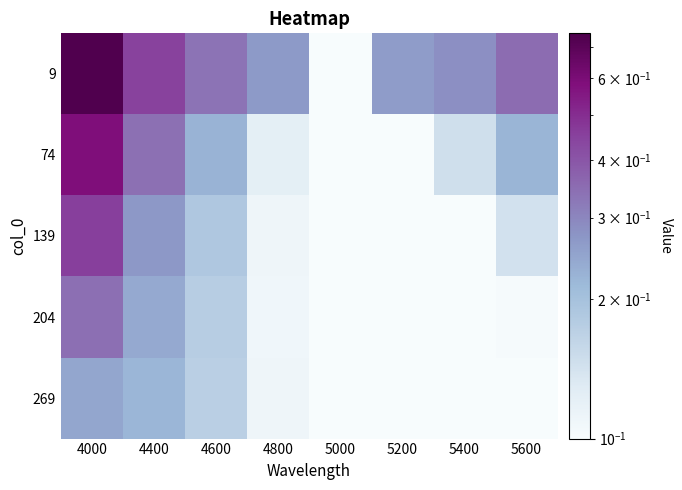

Which series has the largest range (max minus min)?

9